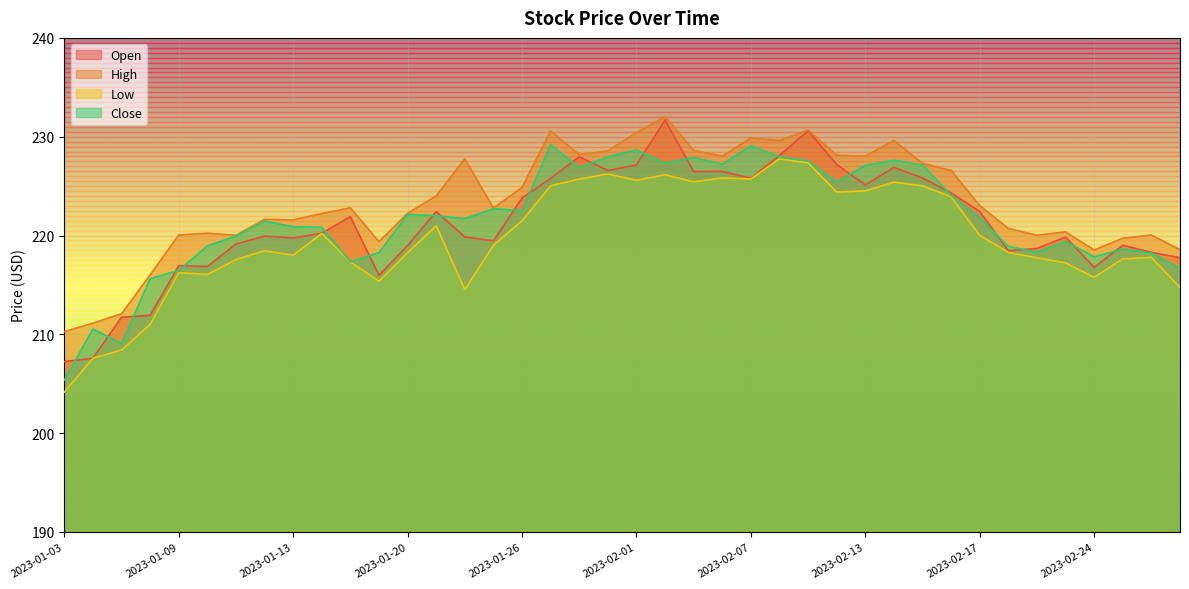

True or false: Open and High cross at least once.

False